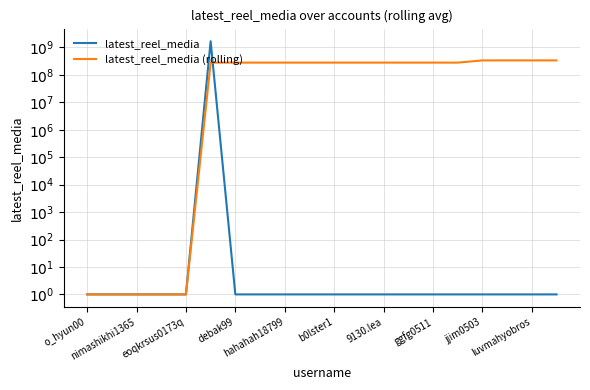

What position from the left is 19?

20